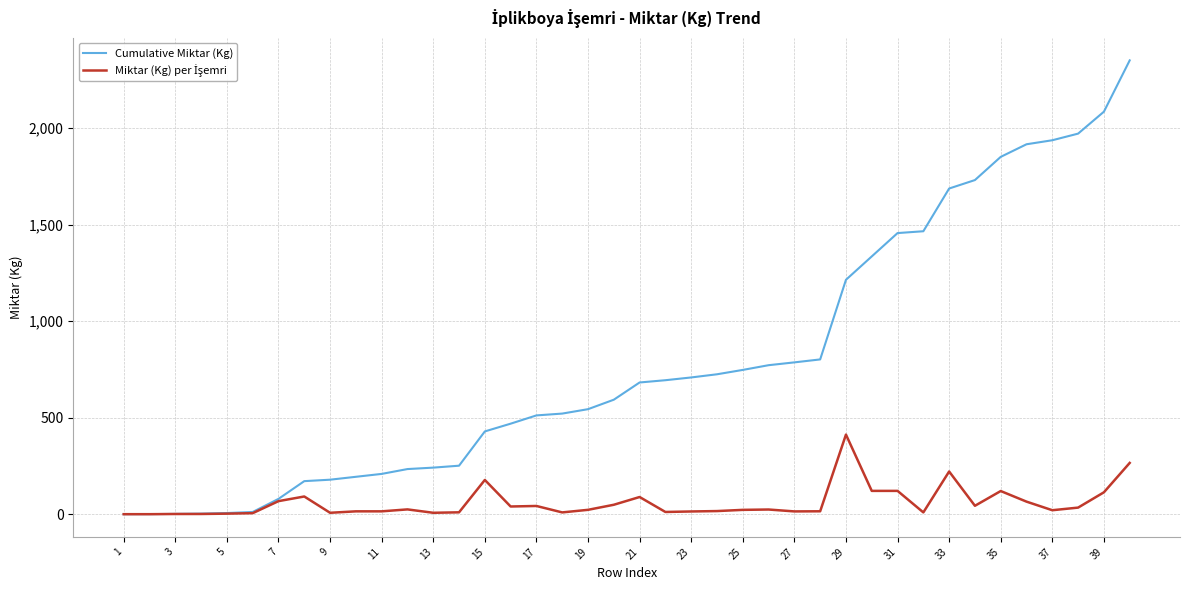

What is the greatest value displayed?

2351.4